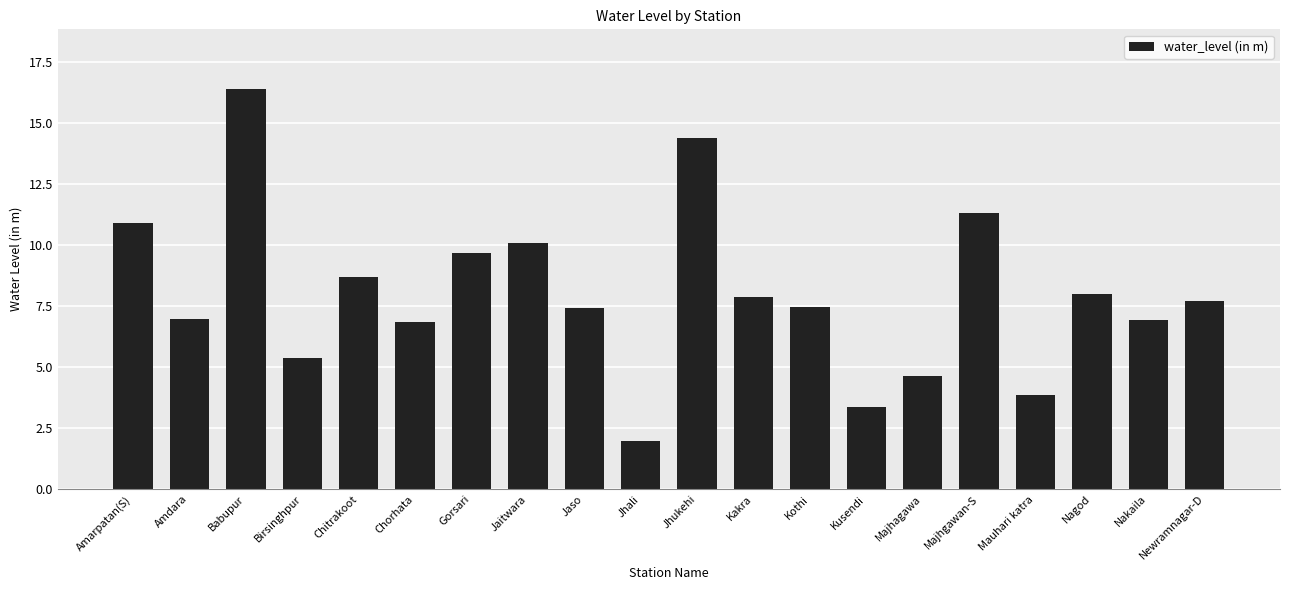

At which label does the data first exceed 7?

Amarpatan(S)